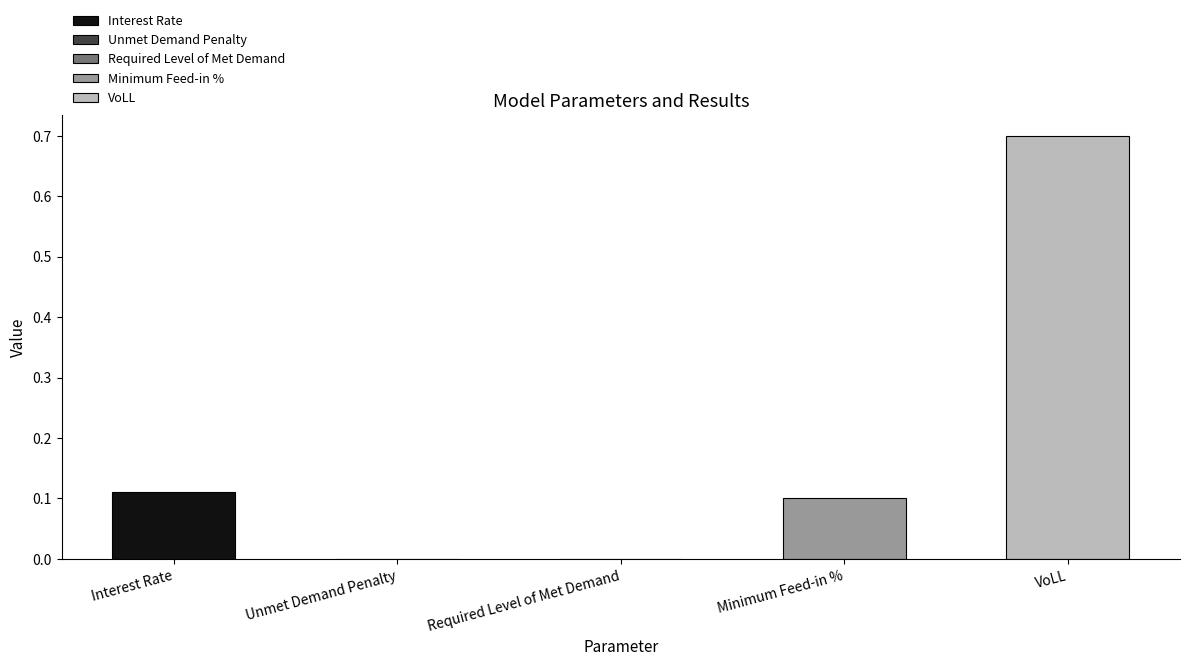

Which label corresponds to the largest value in the chart?

VoLL